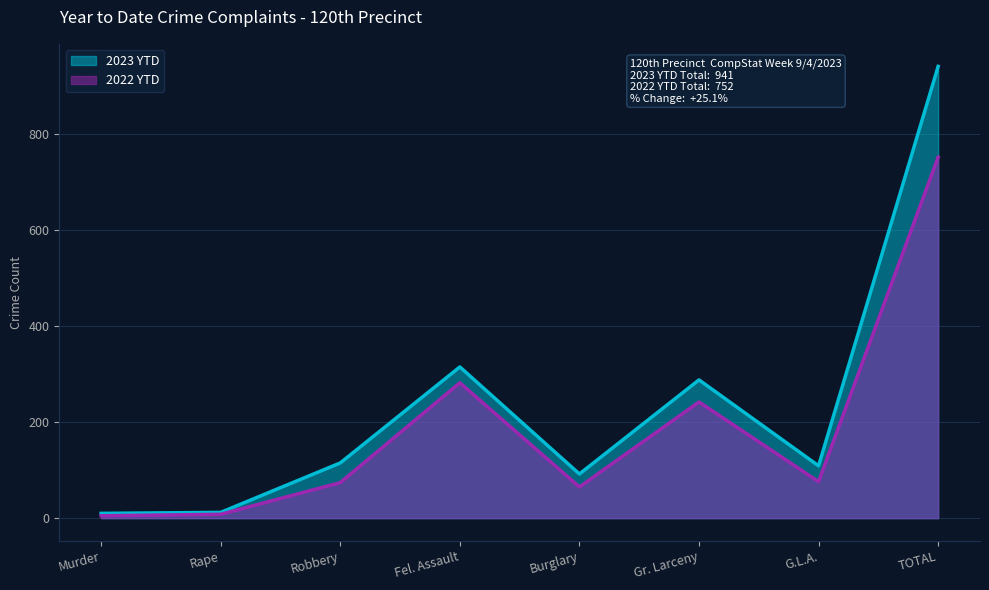

At which label does 2022 YTD first exceed 76?

Fel. Assault